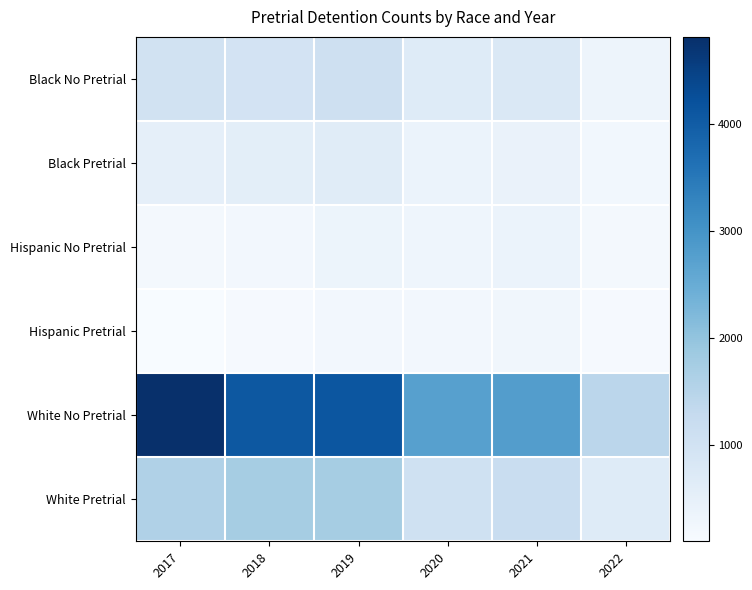

At which category is the sum across all series the highest?

2017